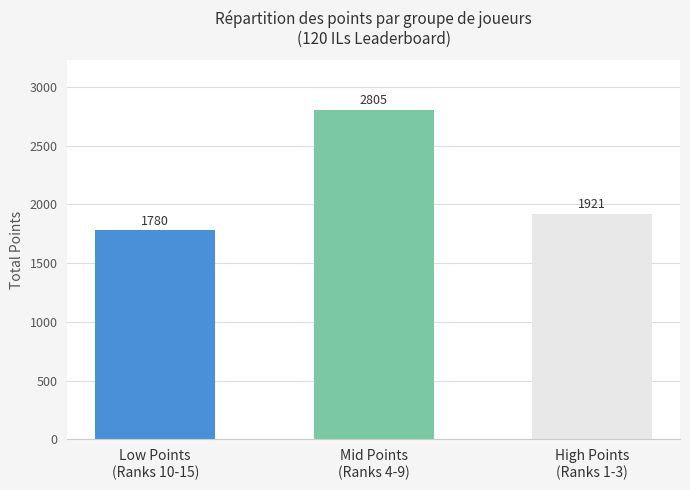

What is the value of the 2nd bar from the left?

2805